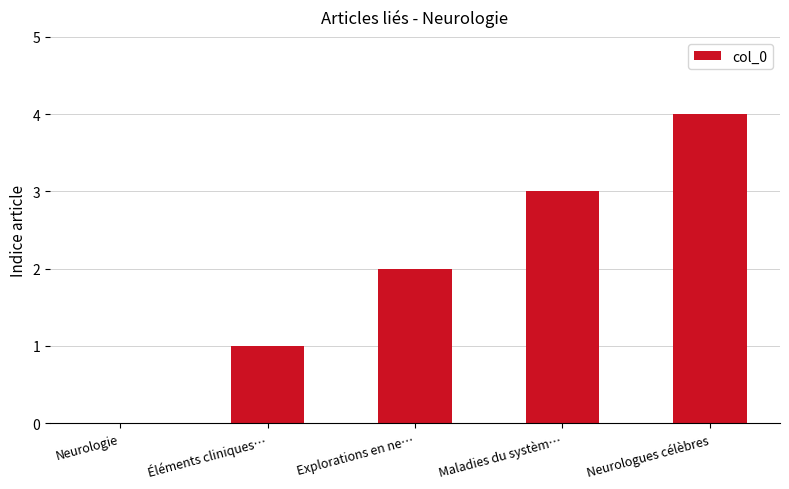

What is the sum of all values?

10